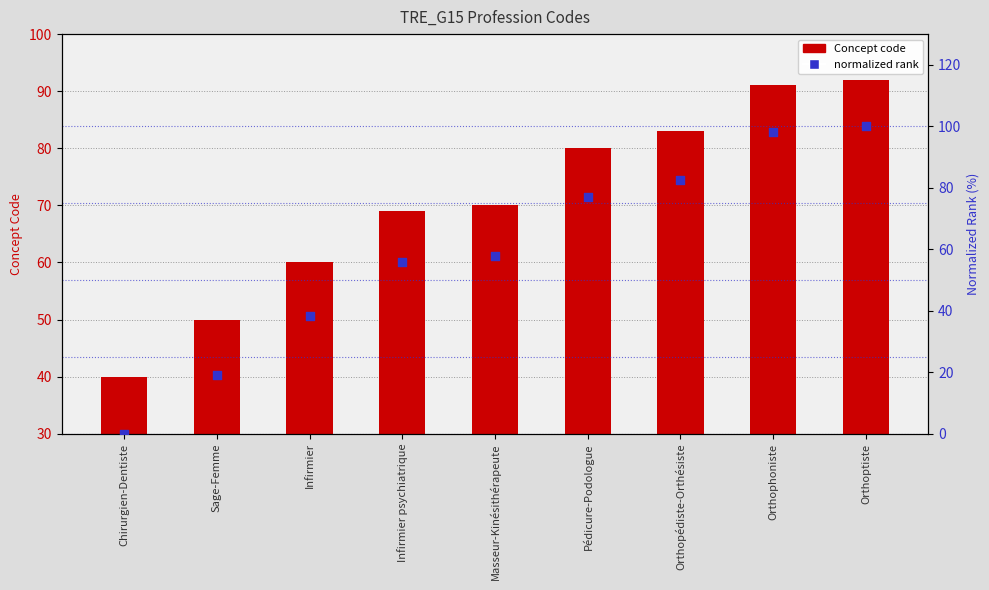

Is the value of Concept code at Orthoptiste greater than the value of normalized rank at Orthophoniste?

No